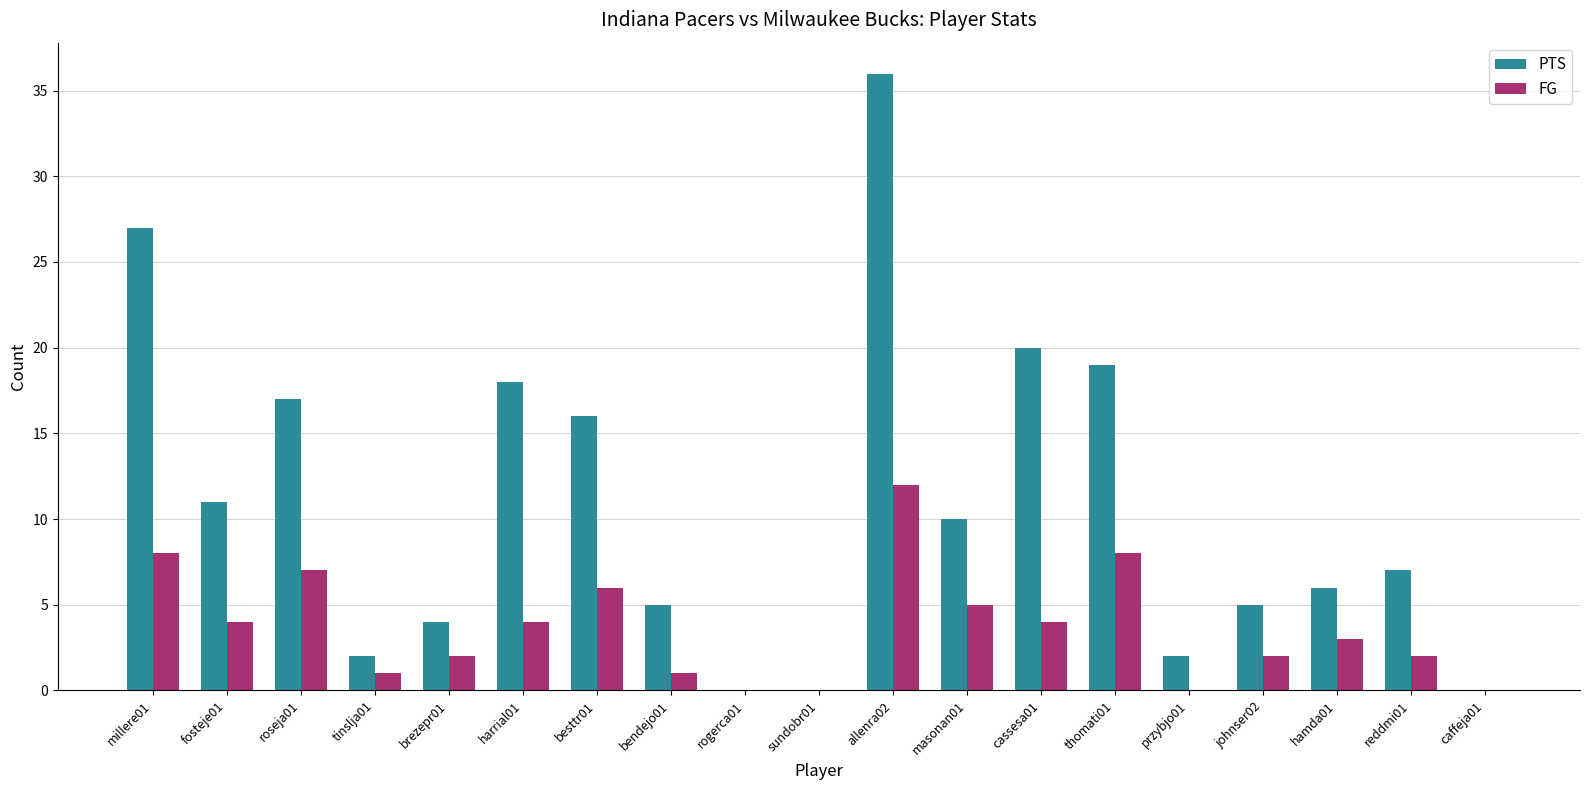

What is the sum of all PTS values?

205